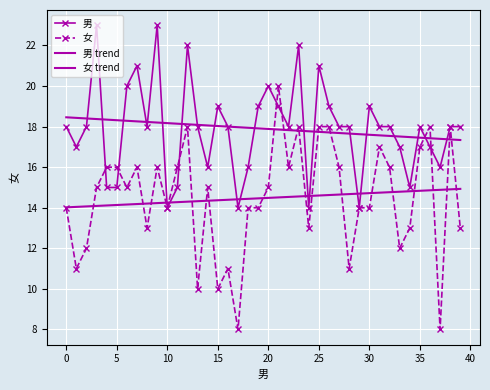

Where is 男 trend nearest to the value 17?

39